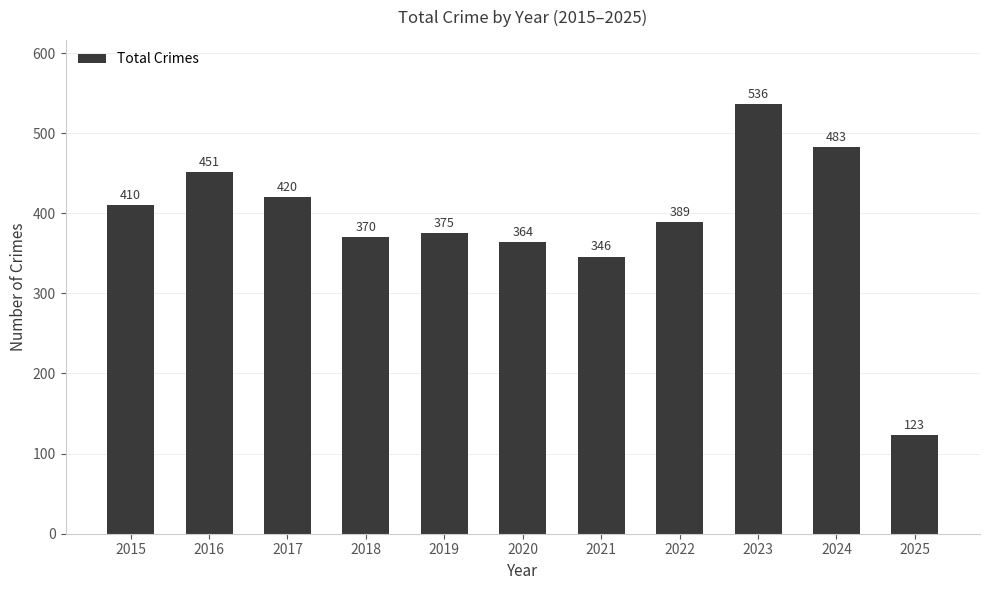

Reading left to right, extract all data points from this chart.

2015=410	2016=451	2017=420	2018=370	2019=375	2020=364	2021=346	2022=389	2023=536	2024=483	2025=123